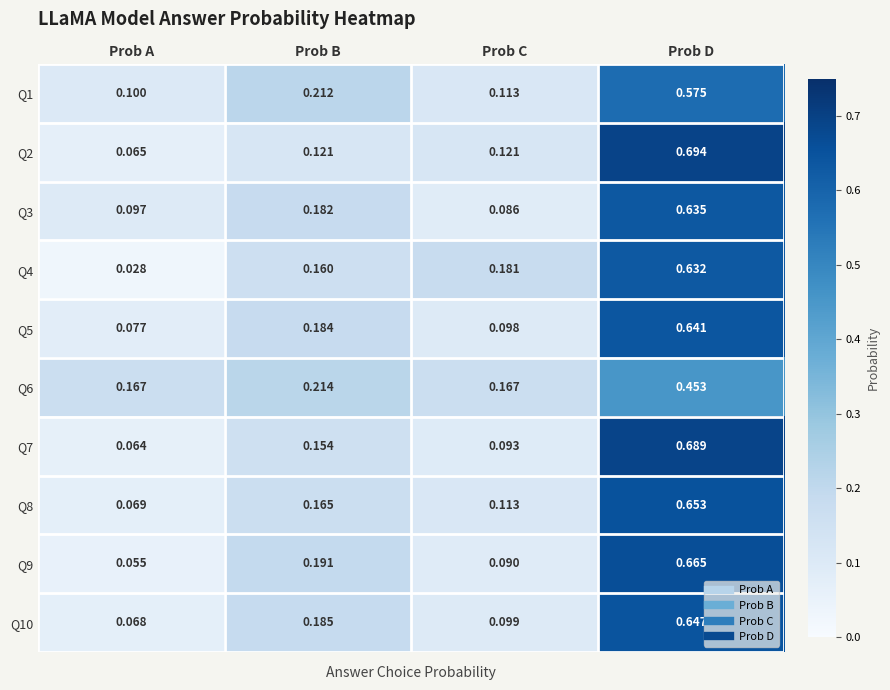

Where is Q1 nearest to the value 0?

Prob A